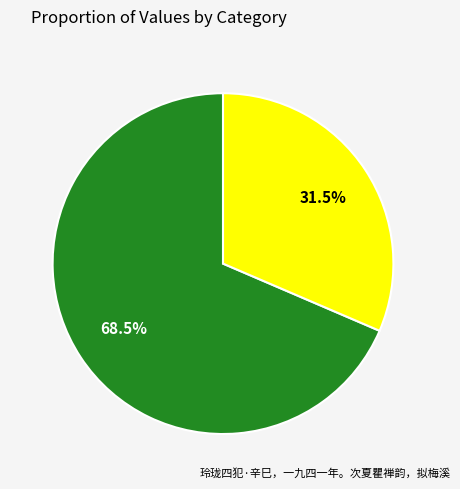

To the nearest percent, what portion does 用坡仙梅花十韵 拟梅 represent?

69%